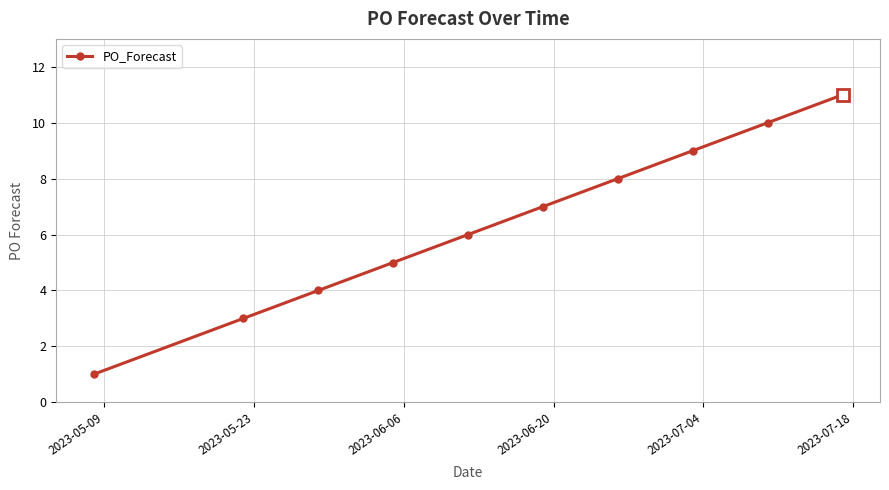

What is the greatest value displayed?

11